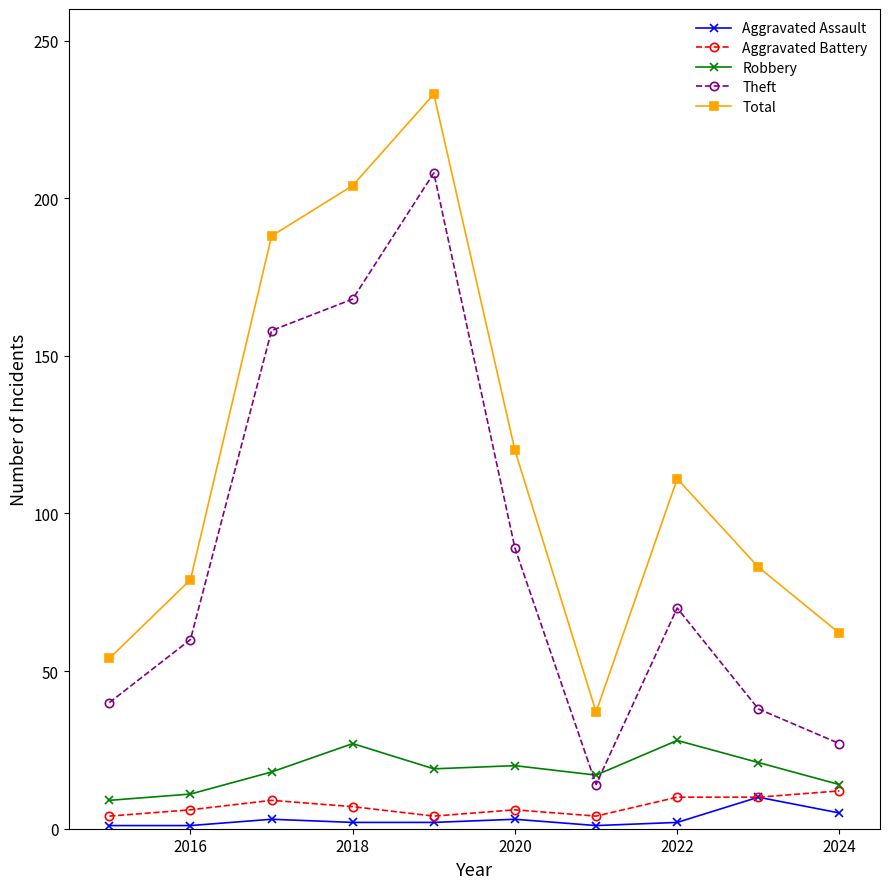

How many lines are shown in the chart?

5